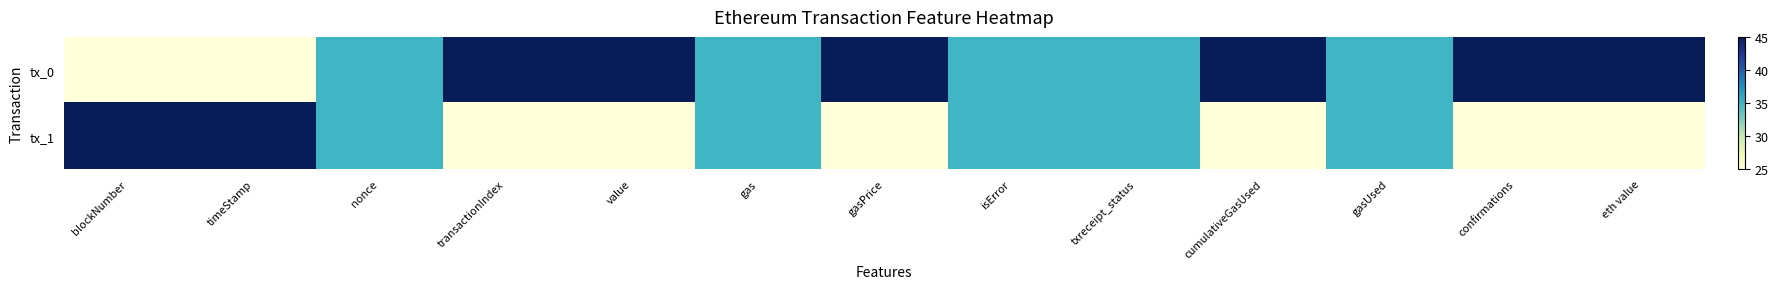

Count the number of categories in the chart.

13